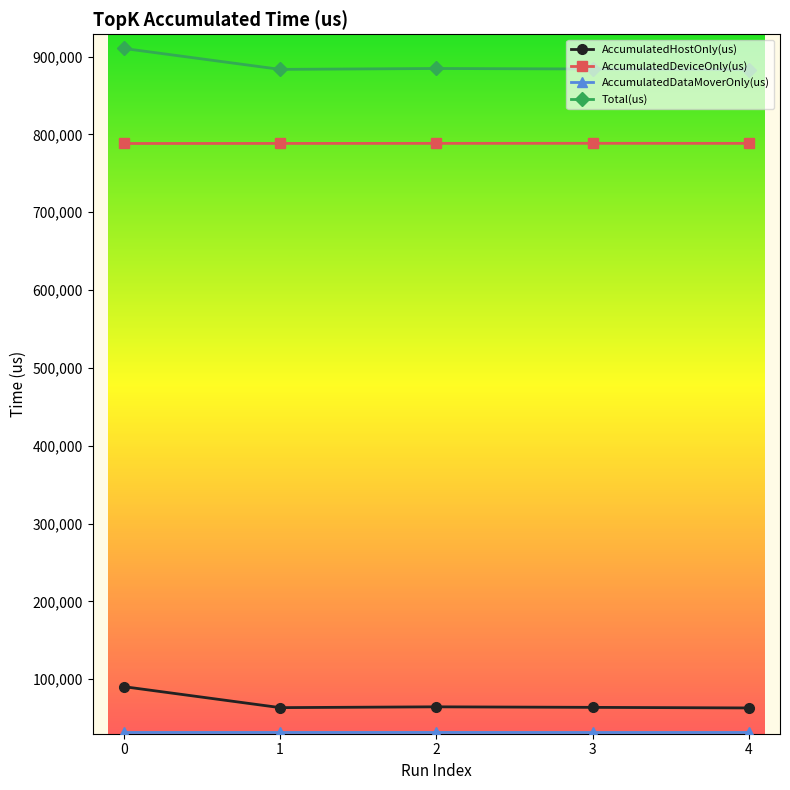

True or false: Total(us) and AccumulatedHostOnly(us) cross at least once.

False